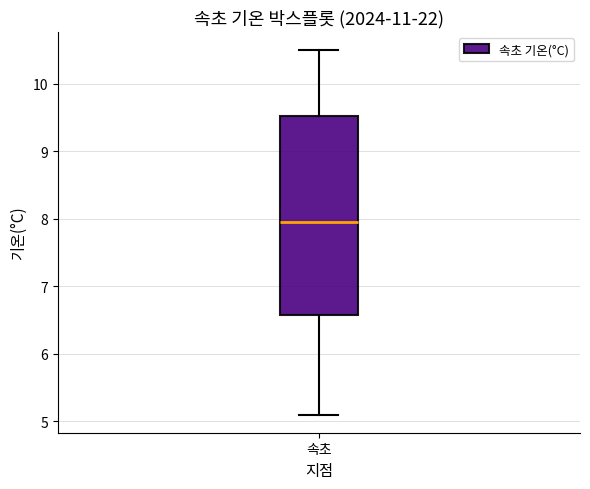

Where is the lower edge of the box for 속초 on the y-axis? The values are not printed on the chart, so give them approximately, as read against the axis.

6.6